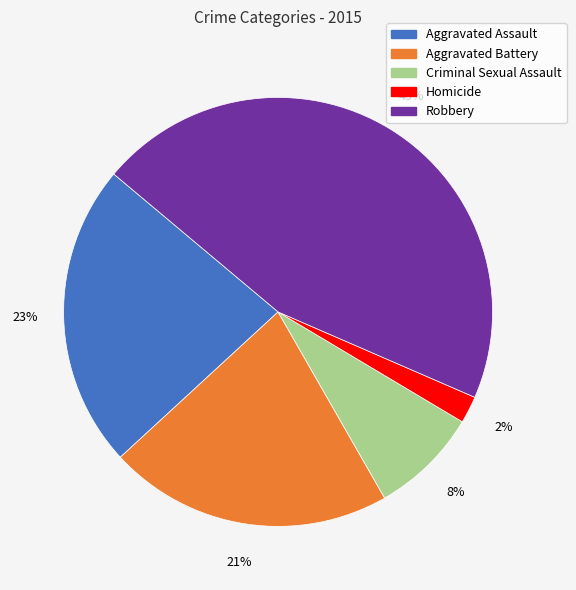

How many slices are in this pie chart?

5